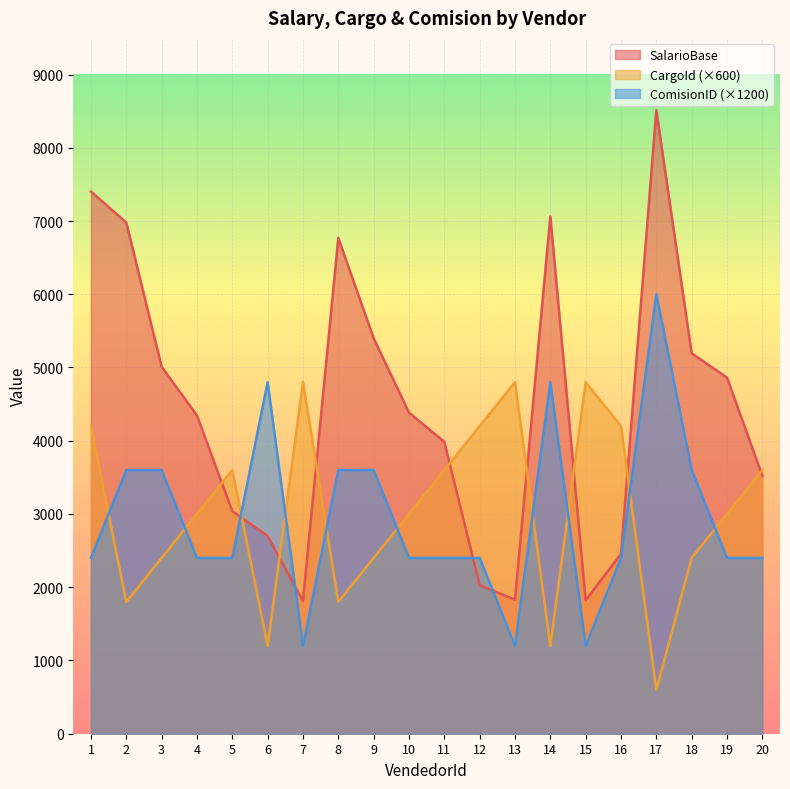

Is it true that SalarioBase equals 7402 at 1?

True